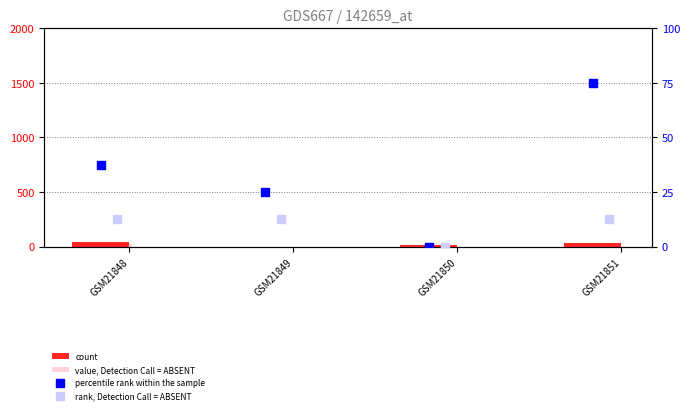

At how many categories does at least one series exceed 20?

3